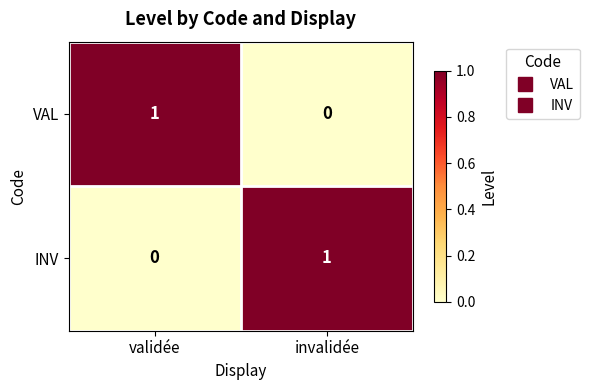

Reading right to left, transcribe all the data shown in this chart.

VAL: 0	1
INV: 1	0